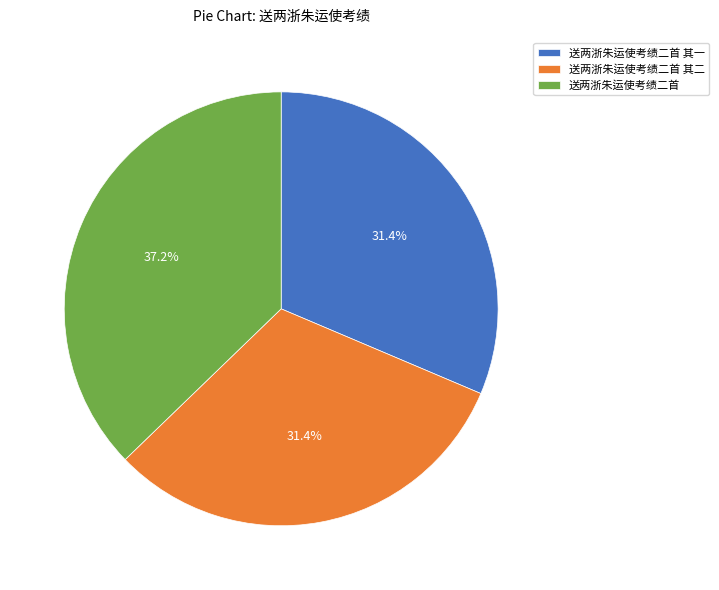

True or false: 送两浙朱运使考绩二首 其二 accounts for 44% of the total.

False